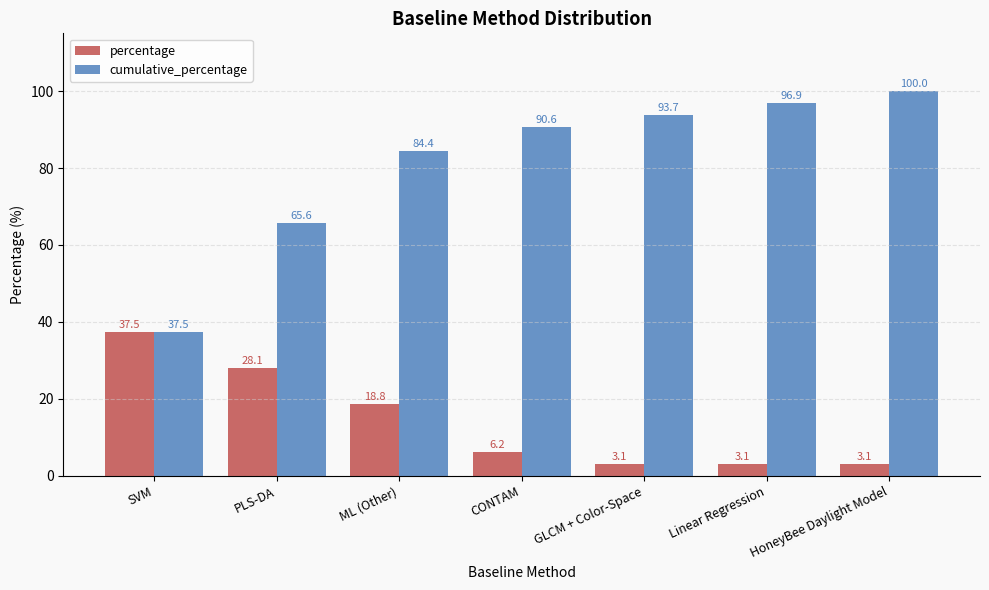

At which label does cumulative_percentage first exceed 90?

CONTAM